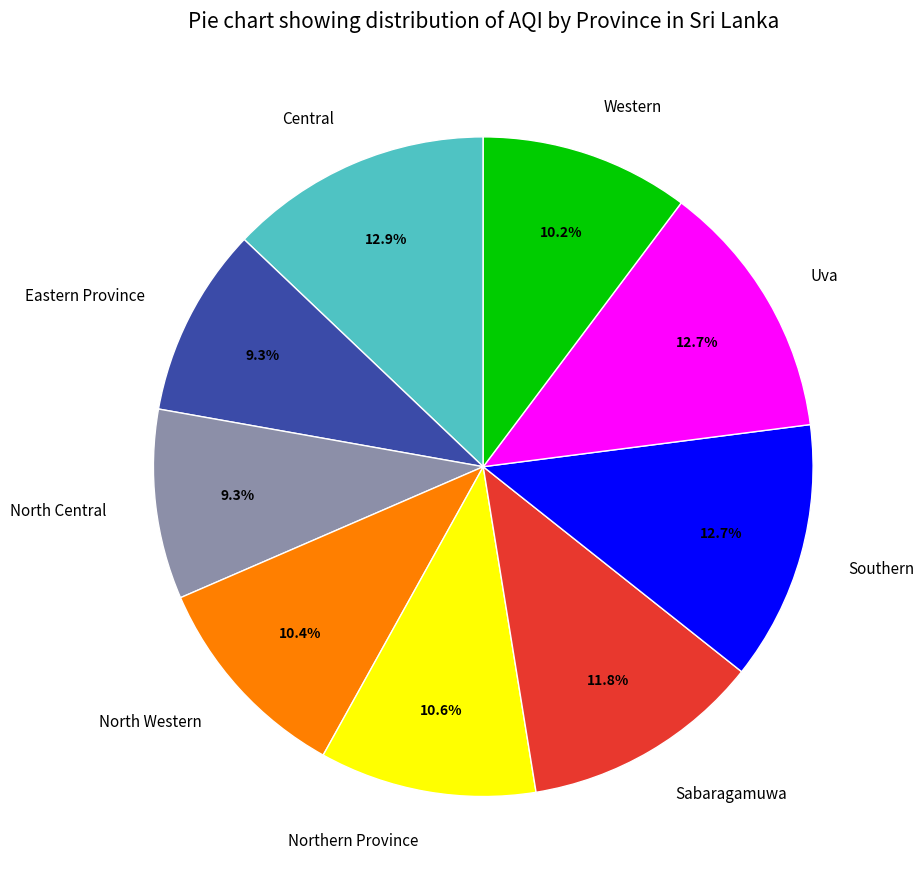

What is the ratio of the value at Uva to the value at Central?

1.0